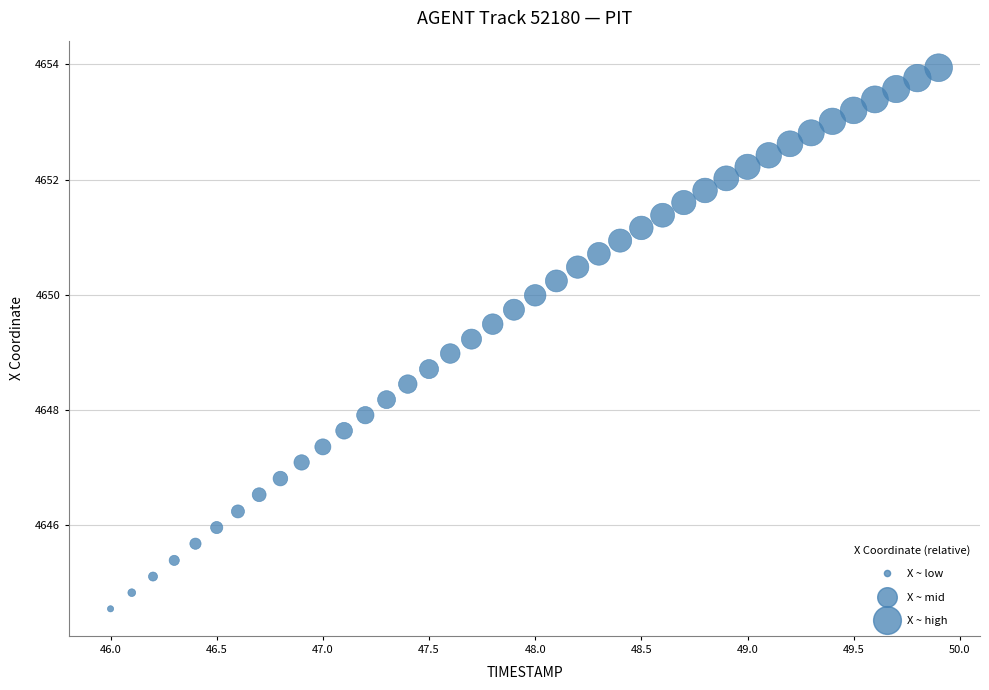

What is the range of X values (max minus min)?

3.9